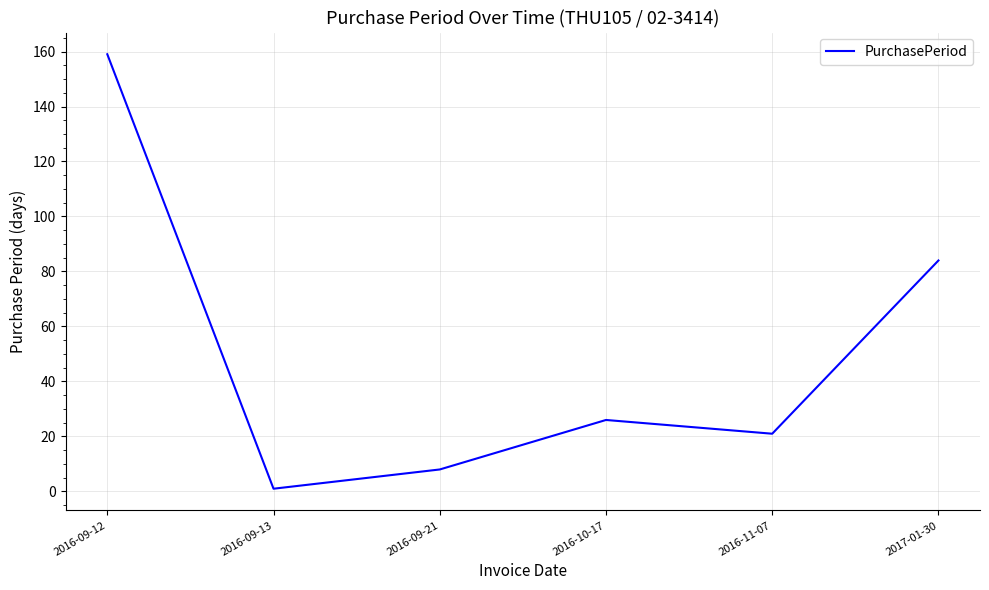

Reading right to left, list all the values displayed in this chart.

2017-01-30=84	2016-11-07=21	2016-10-17=26	2016-09-21=8	2016-09-13=1	2016-09-12=159